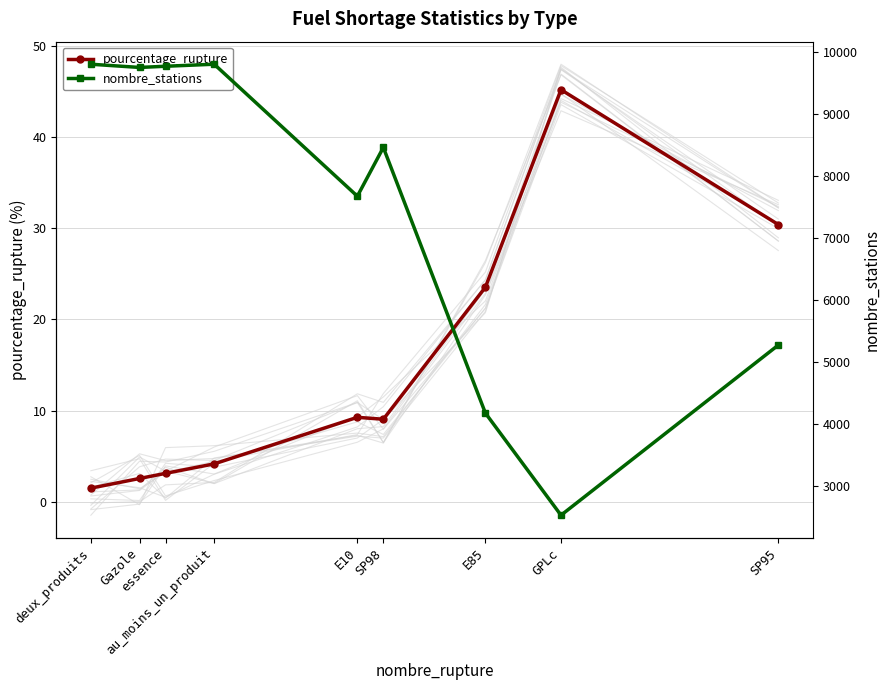

How many interior local peaks does the nombre_stations series have?

2